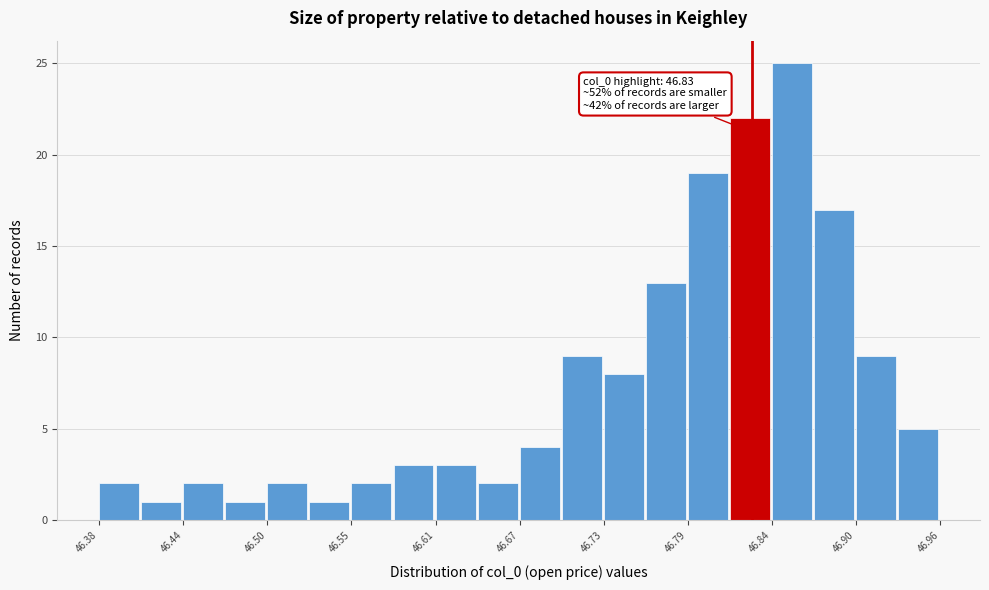

Read against the x-axis, roughly where is the centre of the tallest bar?

46.86